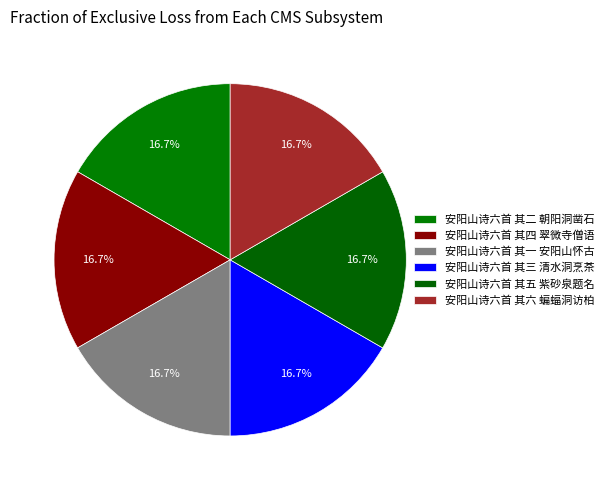

How many segments does this pie chart have?

6